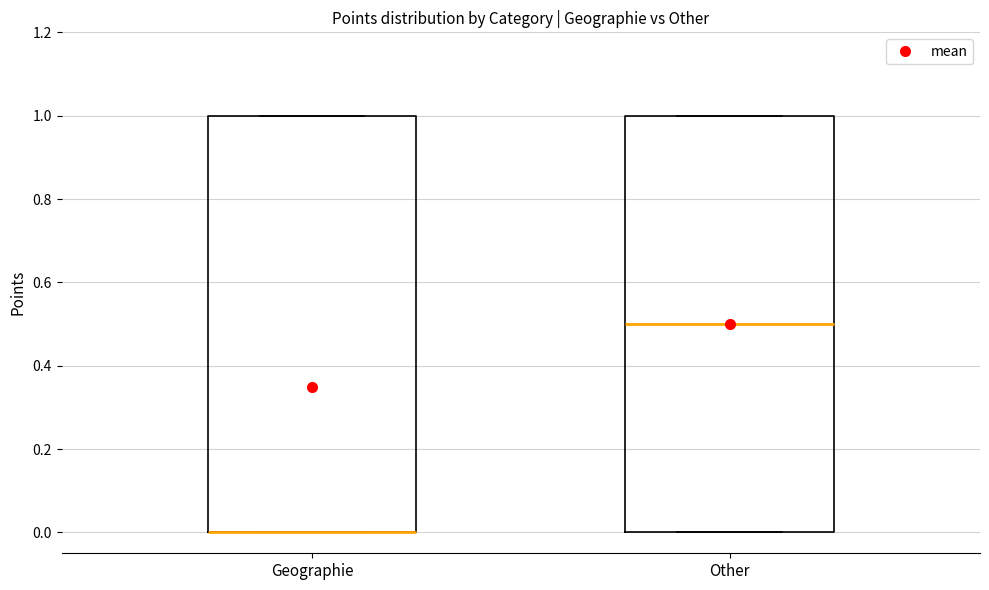

Where is the upper edge of the box for Geographie on the y-axis? The values are not printed on the chart, so give them approximately, as read against the axis.

1.0